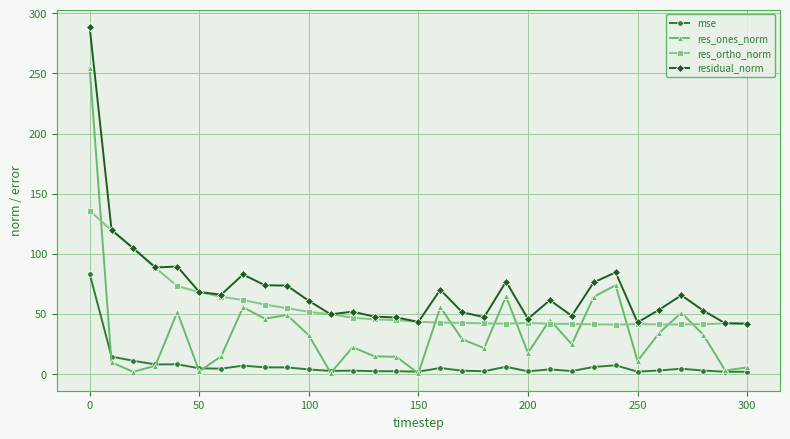

Rank the series by their average value, from highest to lowest.

residual_norm, res_ortho_norm, res_ones_norm, mse